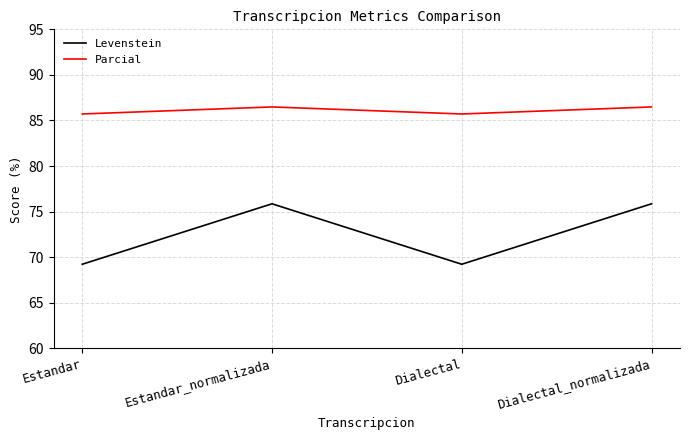

List the series in order of their overall mean, highest first.

Parcial, Levenstein